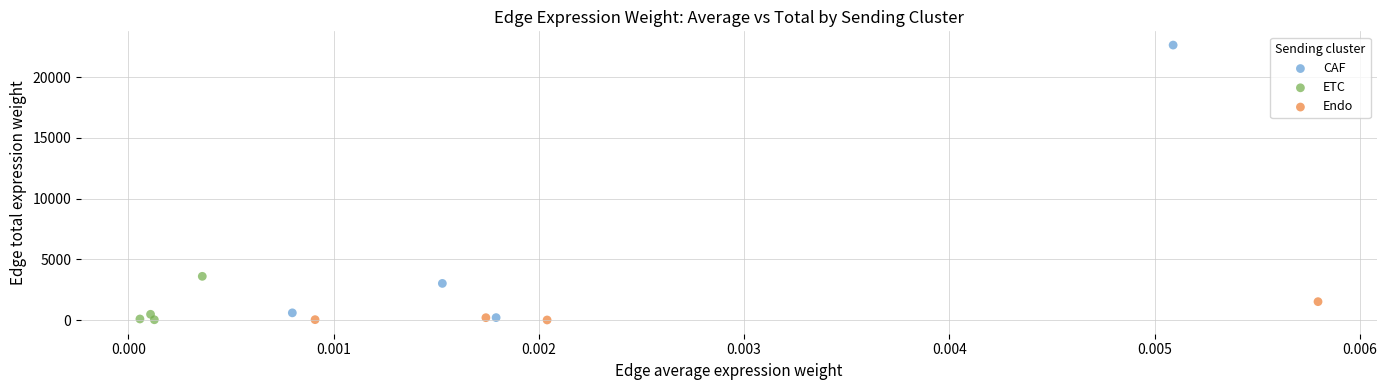

Which series has the widest spread of Y values?

CAF